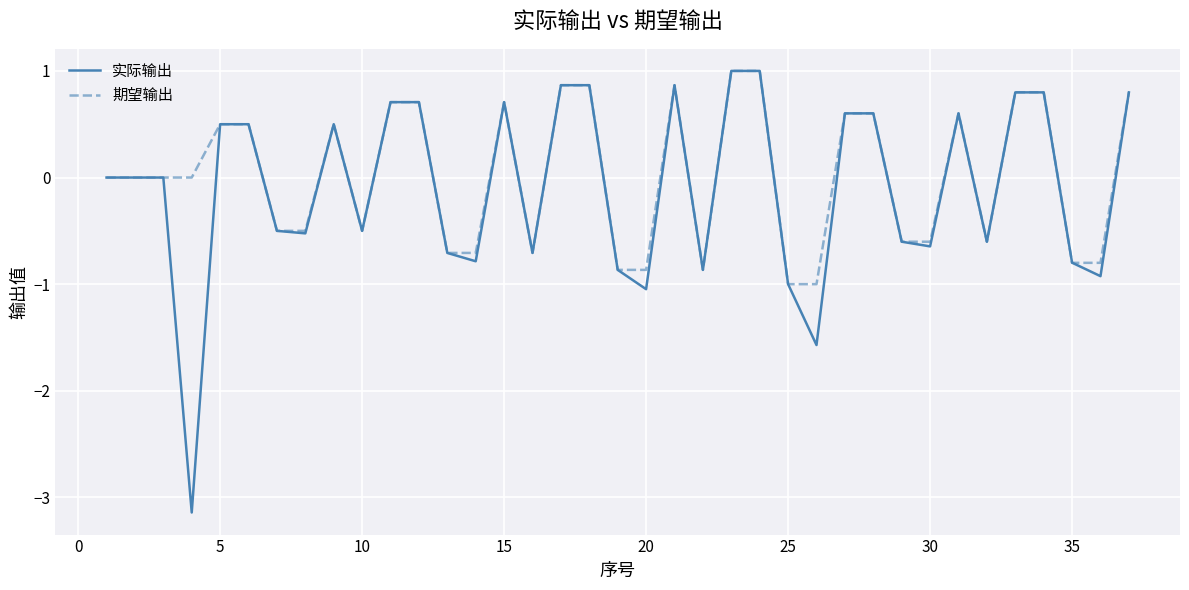

Which series has the widest spread of values?

实际输出